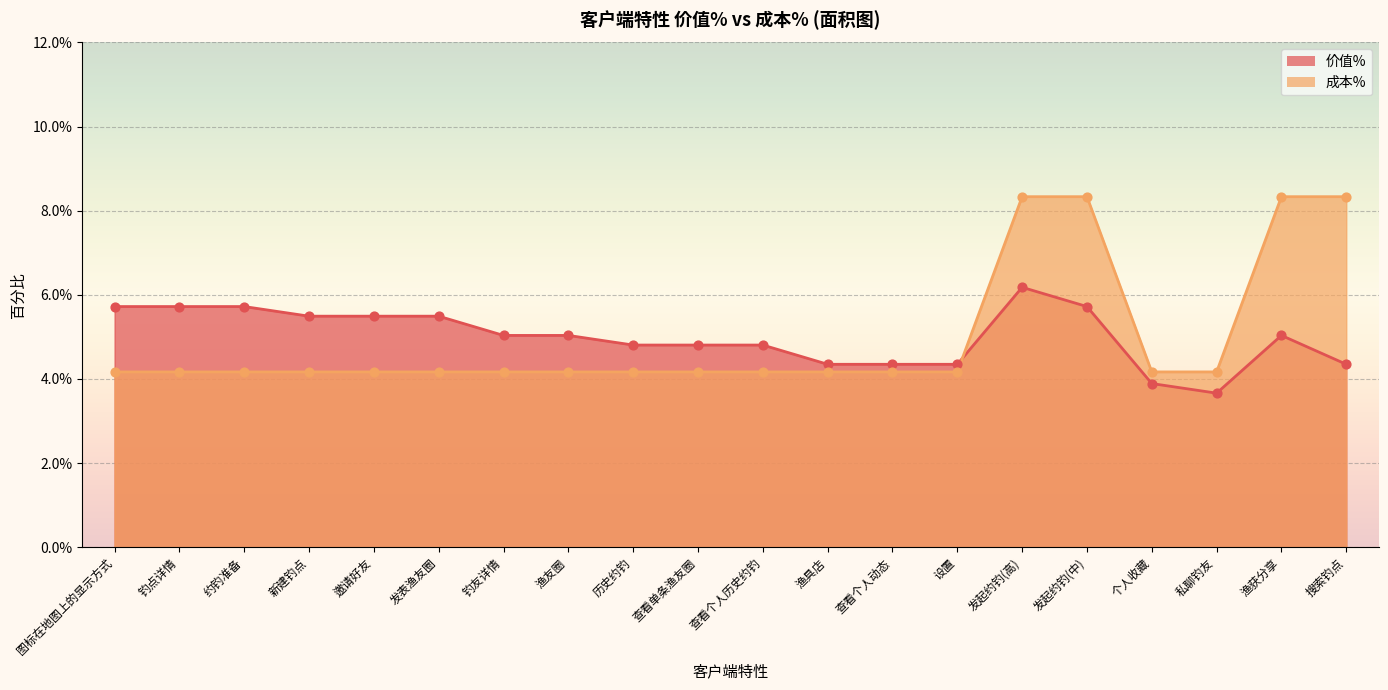

At how many categories does at least one series exceed 0?

20